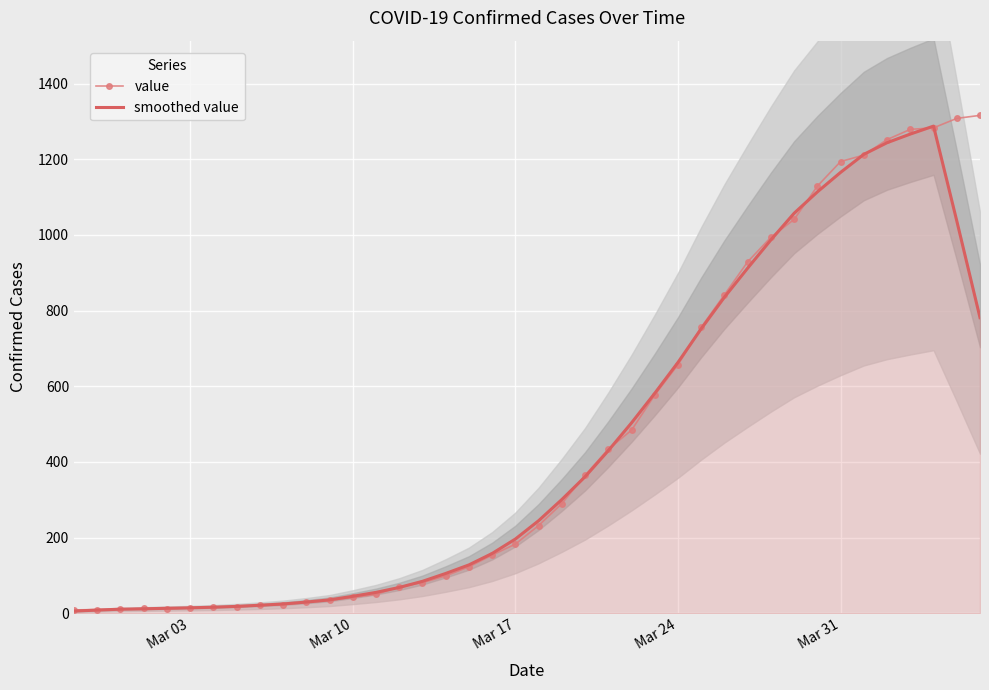

The value of smoothed value at Mar 24 is 663.2. True or false?

True